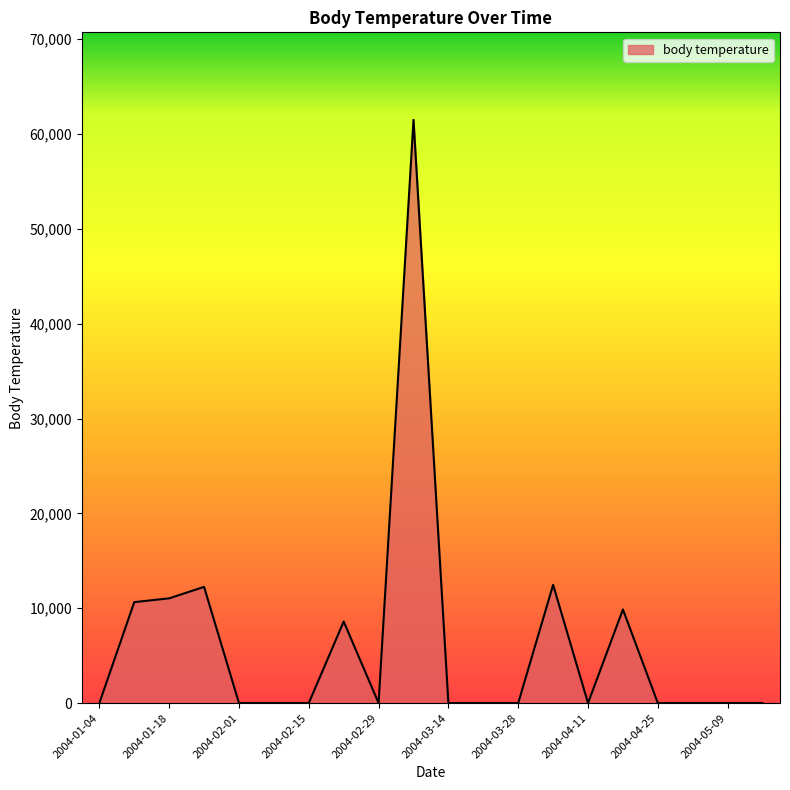

What is the difference between the maximum and minimum values?

61496.9